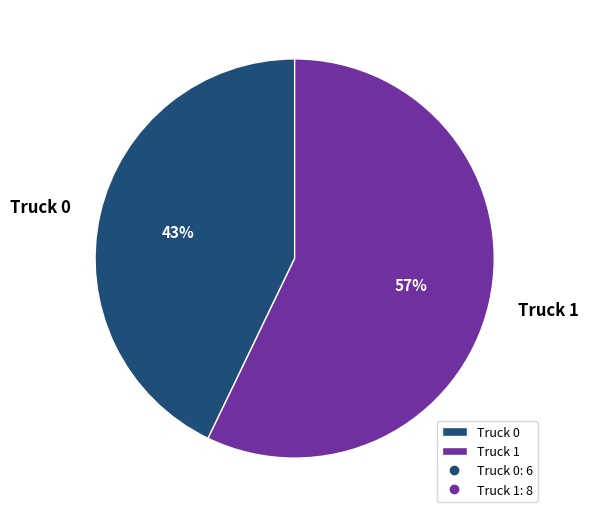

Does any single category account for the majority?

Yes